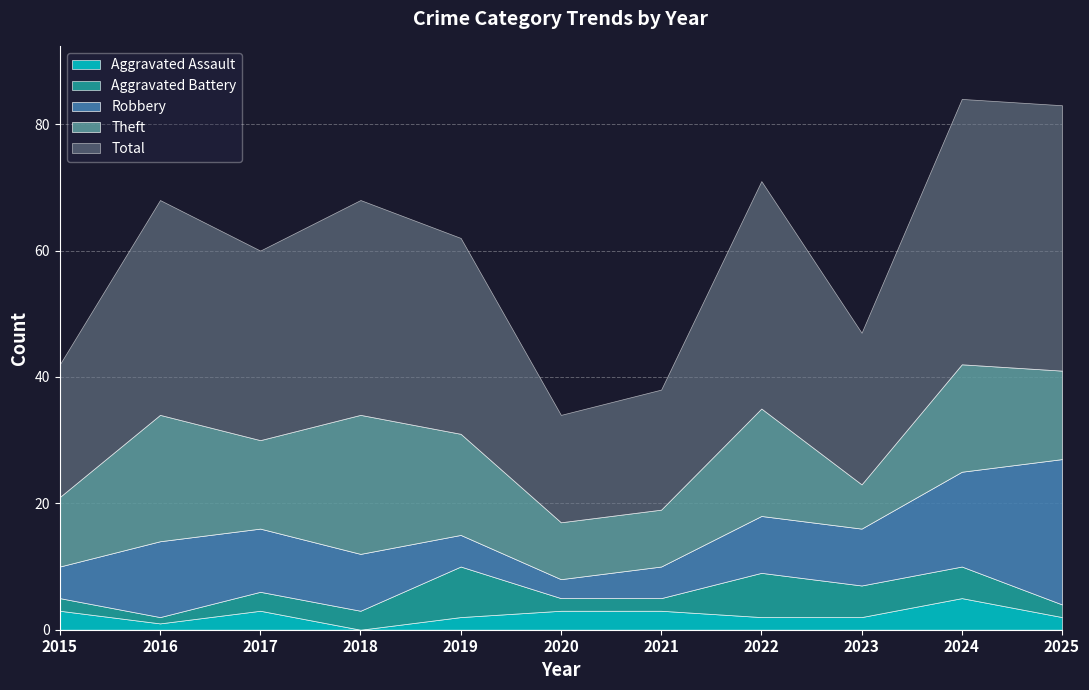

At which label does Theft reach its peak?

2018